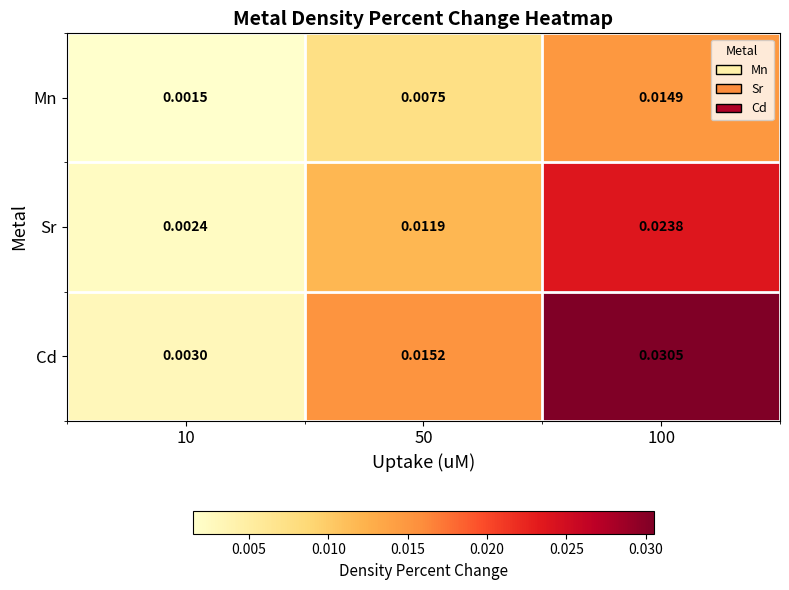

Between 50 and 100, which series saw the biggest shift?

Cd